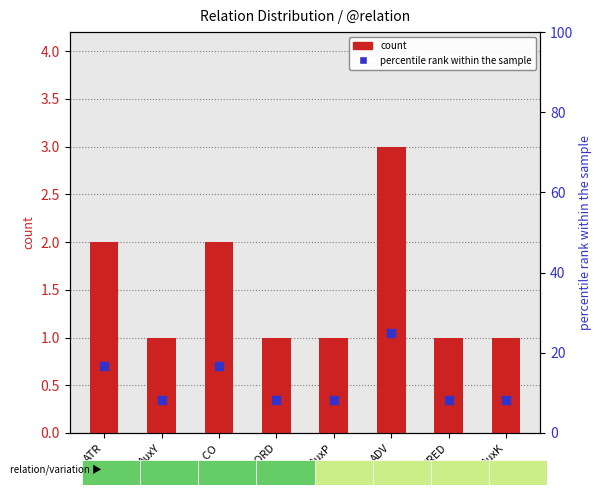

At how many categories does at least one series exceed 12?

3